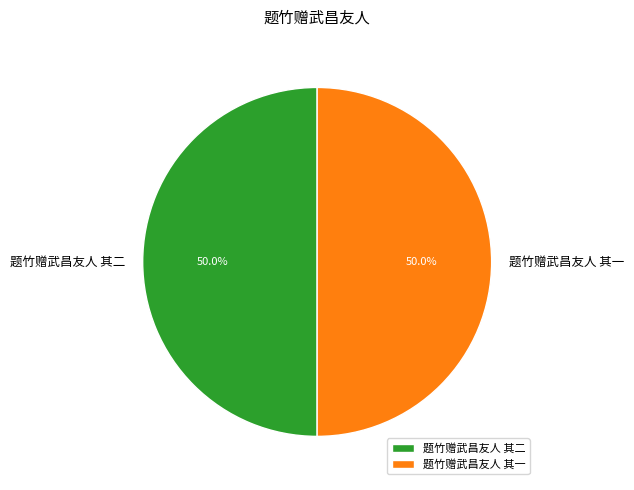

Approximately how many times larger is the value at 题竹赠武昌友人 其二 compared to 题竹赠武昌友人 其一?

1.0